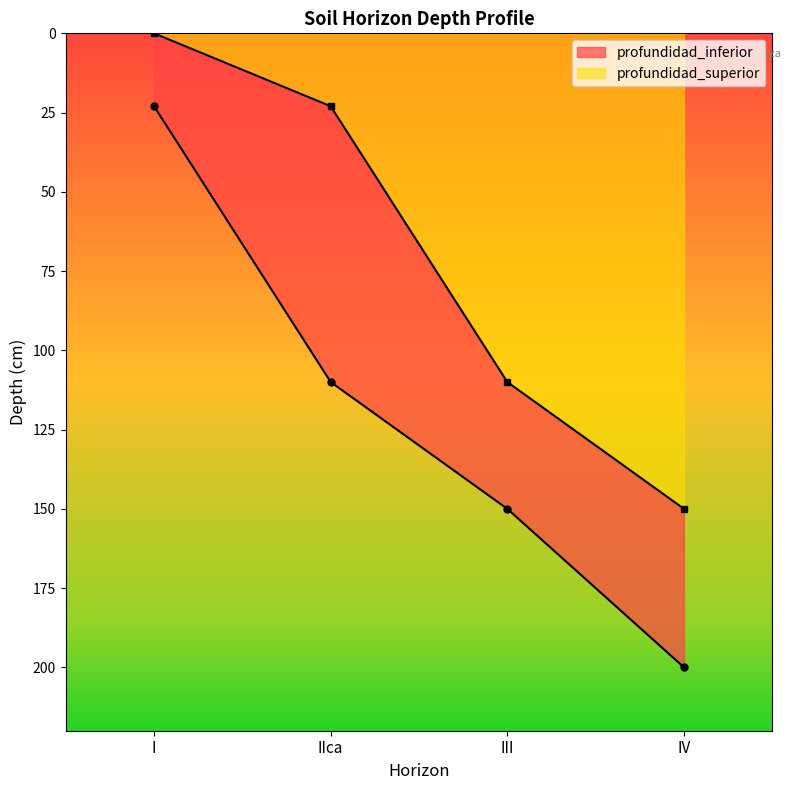

At which category is the sum across all series the highest?

IV